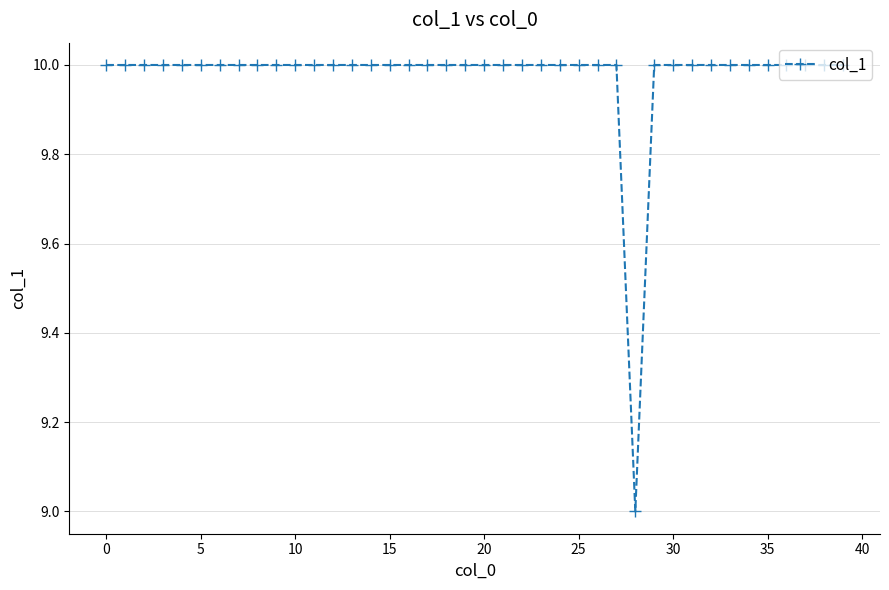

What is the smallest value displayed?

9